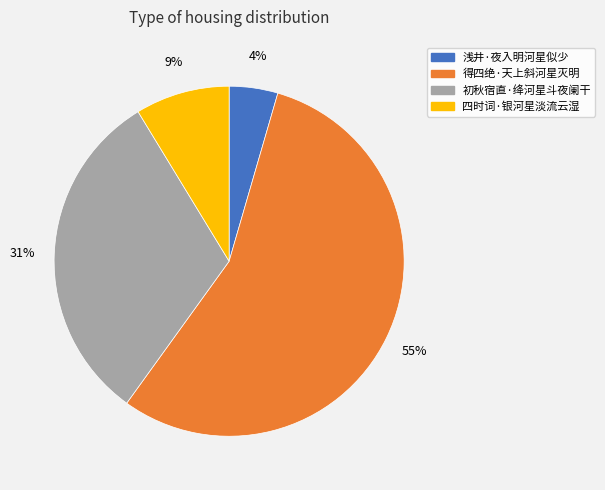

To the nearest percent, what portion does 初秋宿直·绛河星斗夜阑干 represent?

31%